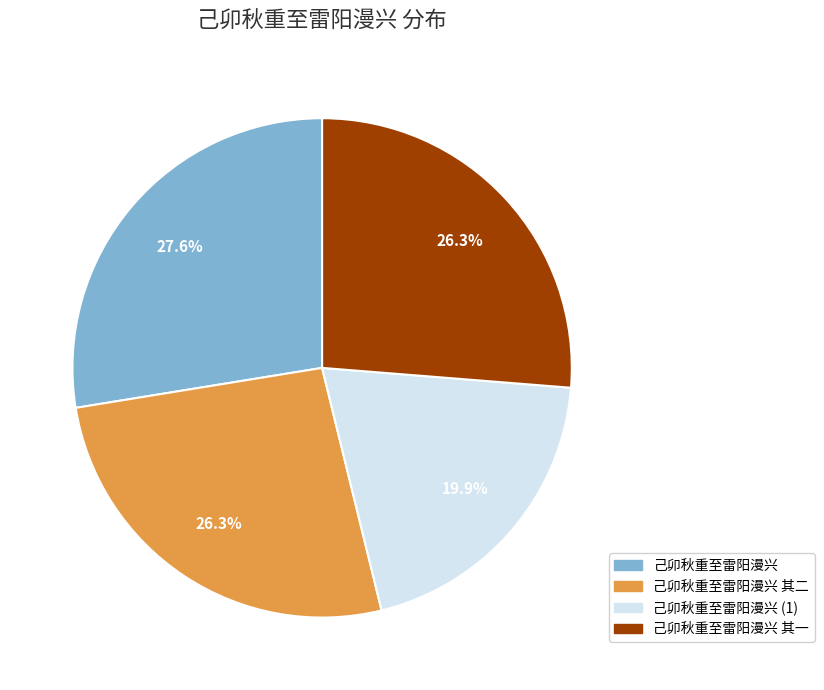

Is there a majority slice in this chart?

No